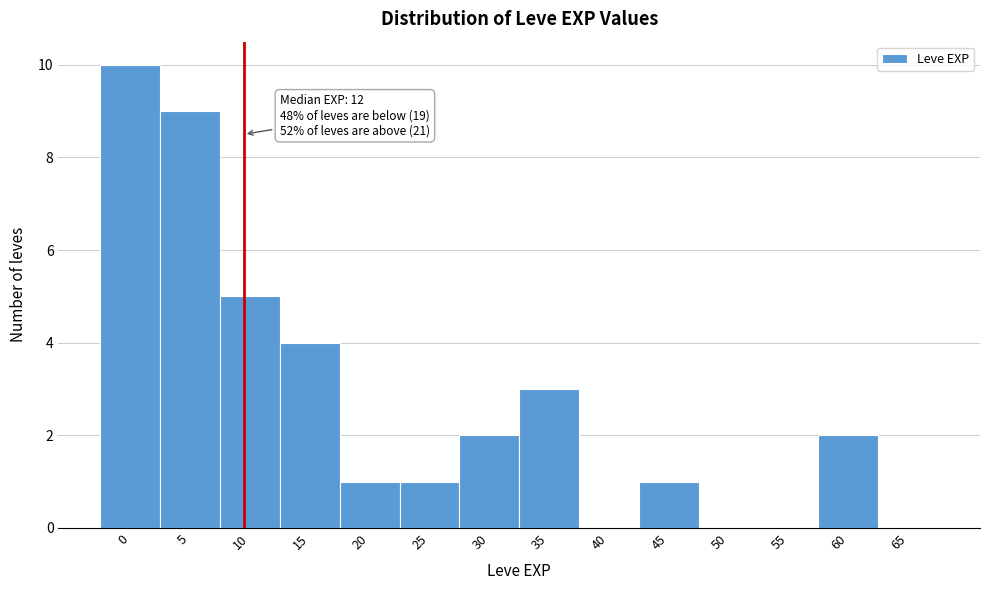

Reading left to right, what are all the values shown in this chart?

0=10	5=9	10=5	15=4	20=1	25=1	30=2	35=3	40=0	45=1	50=0	55=0	60=2	65=0